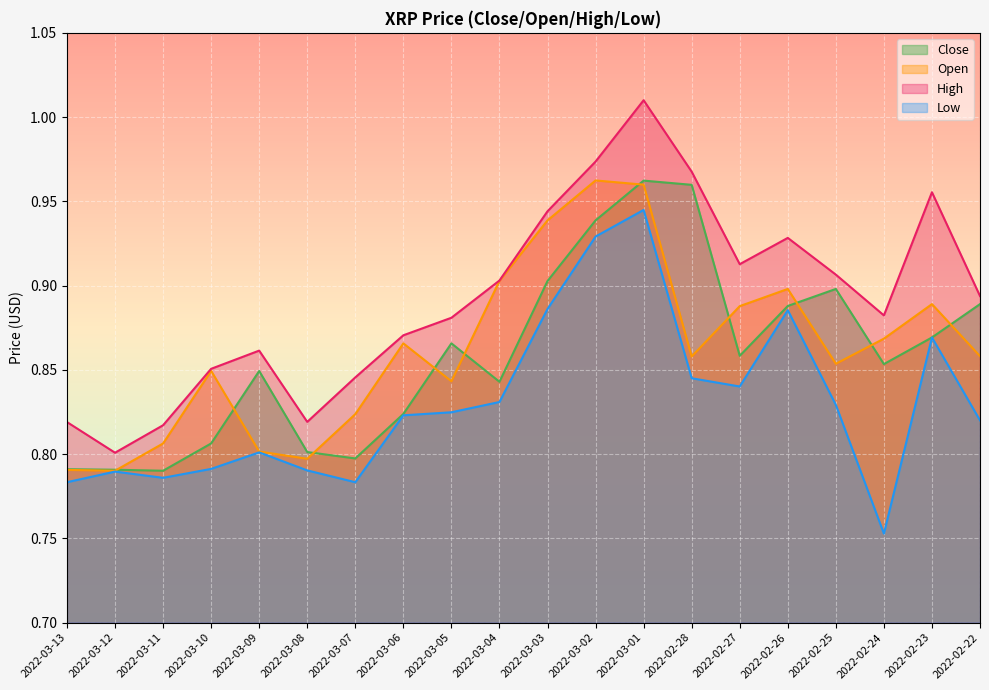

What is the lowest value of the Open series?

0.8